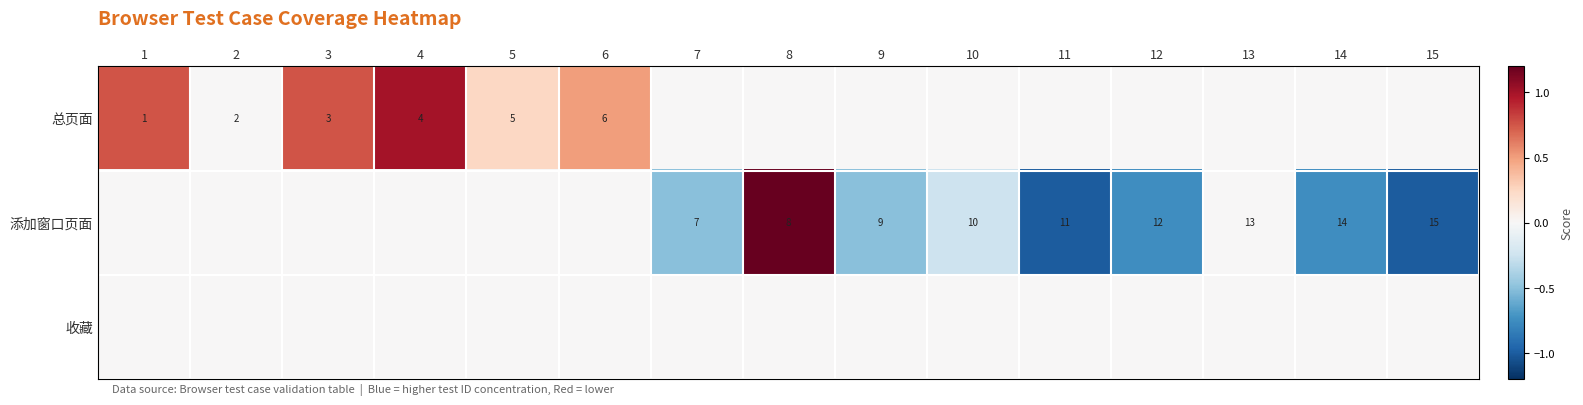

True or false: 总页面 has a value of 1 at 2.

False